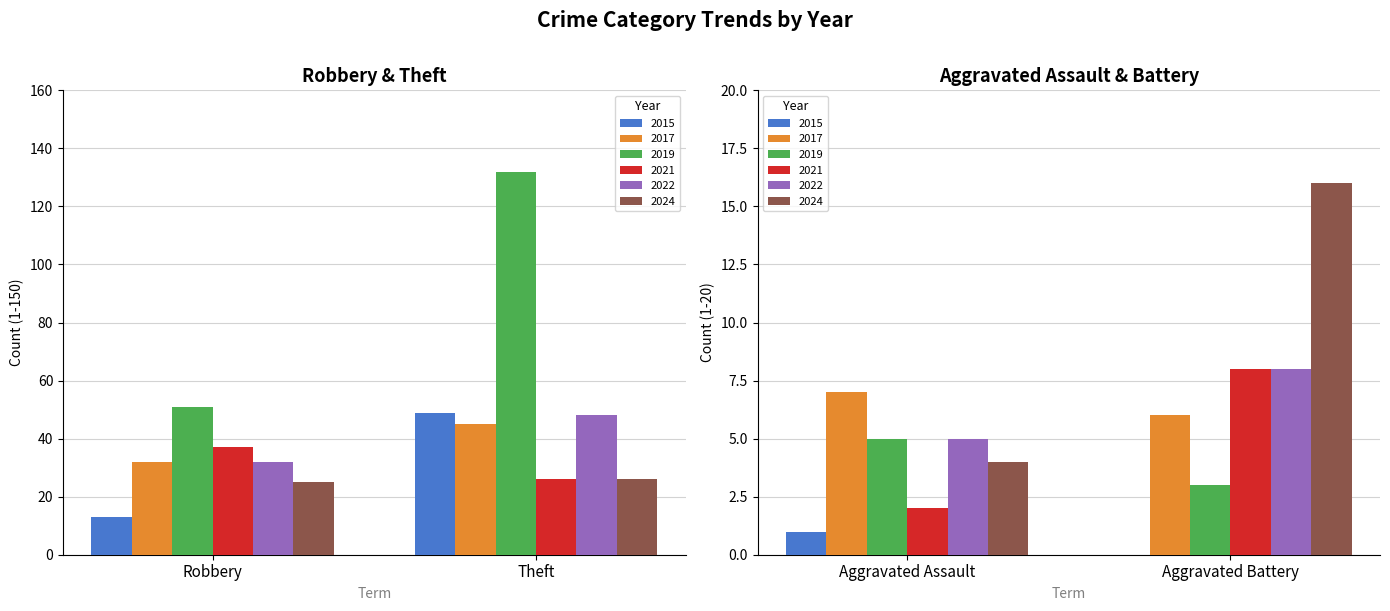

Which series changed the most between Aggravated Assault and Aggravated Battery?

2024